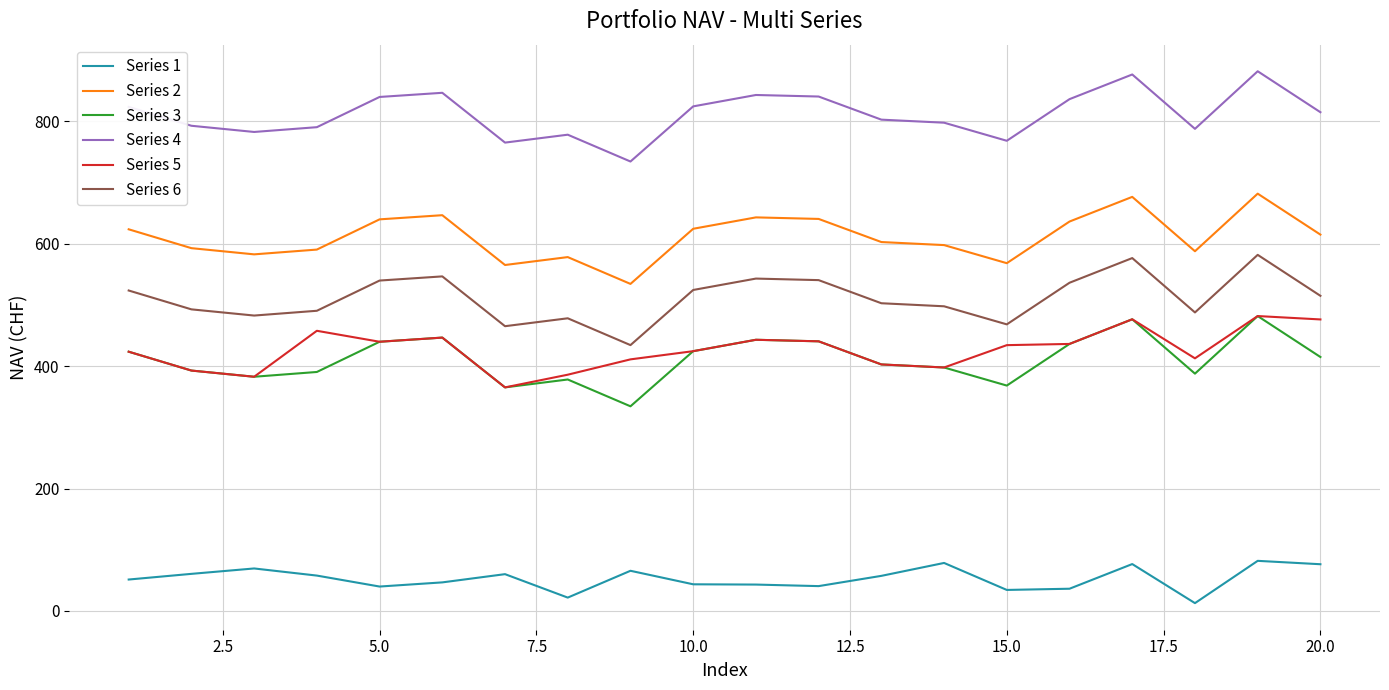

True or false: Series 4 and Series 1 intersect in this chart.

False